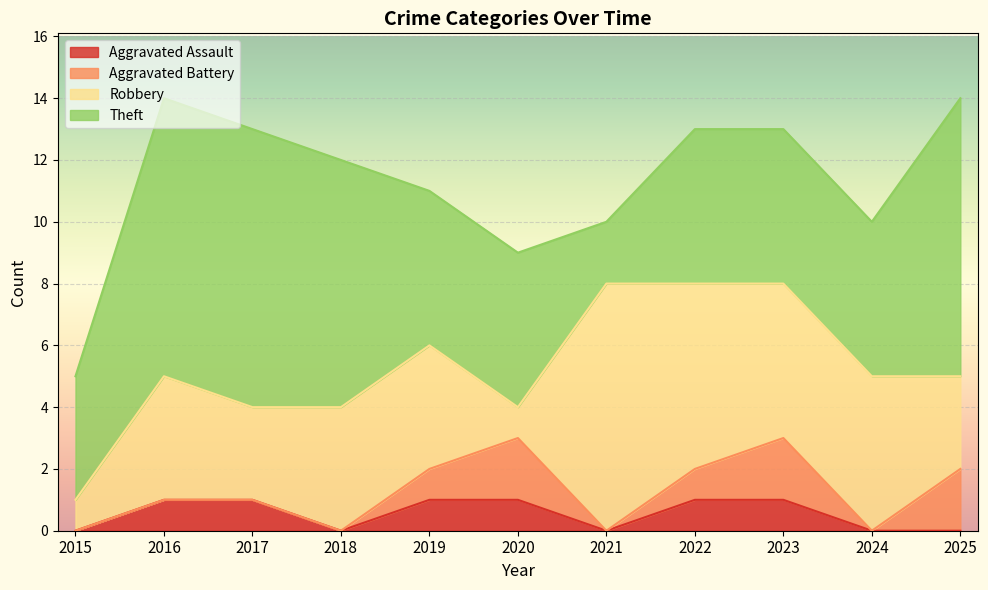

How many lines are shown in the chart?

4